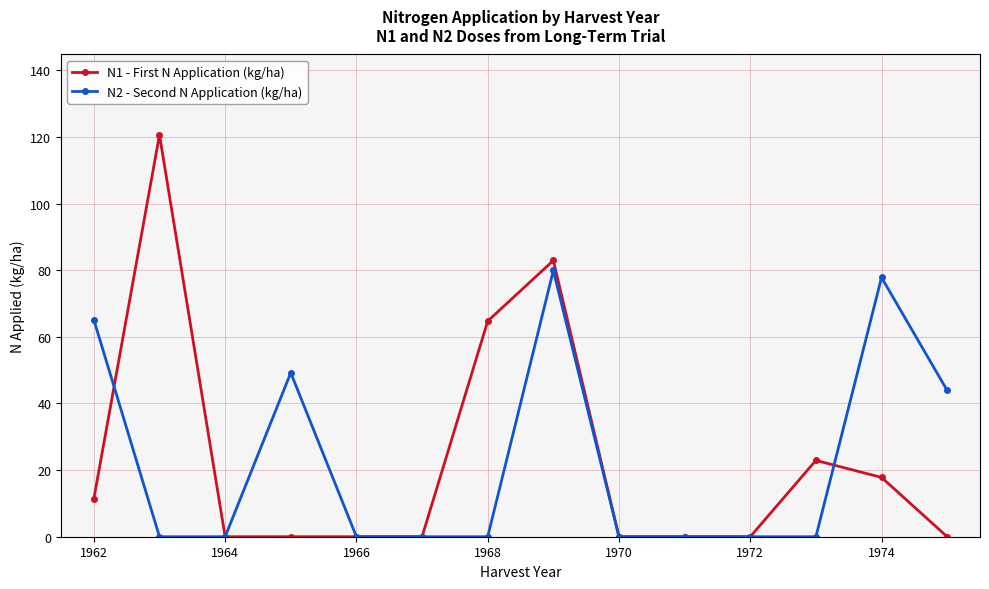

True or false: N2 - Second N Application (kg/ha) and N1 - First N Application (kg/ha) cross at least once.

True